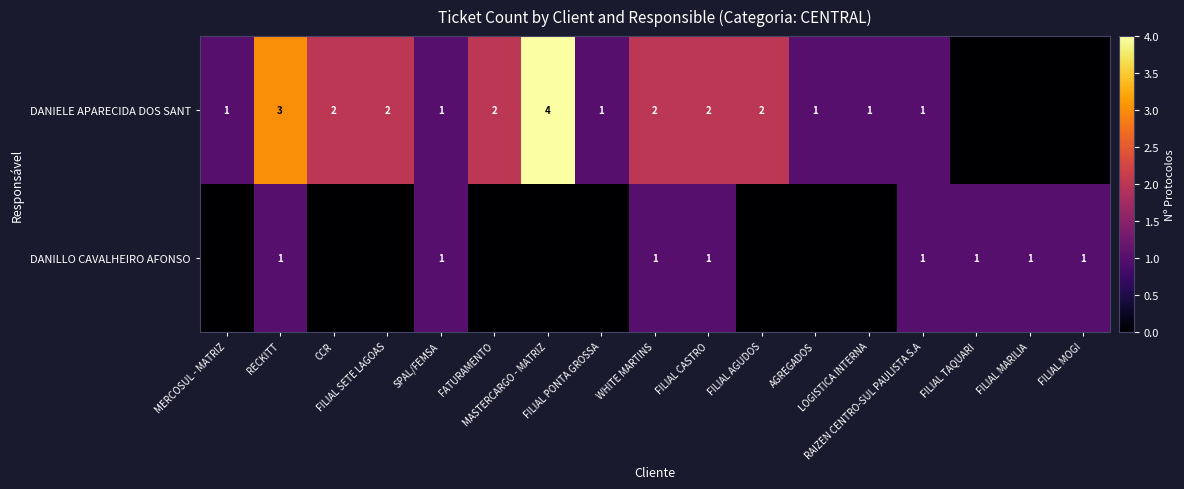

What is the difference between the DANIELE APARECIDA DOS SANT values at FATURAMENTO and MASTERCARGO - MATRIZ?

2